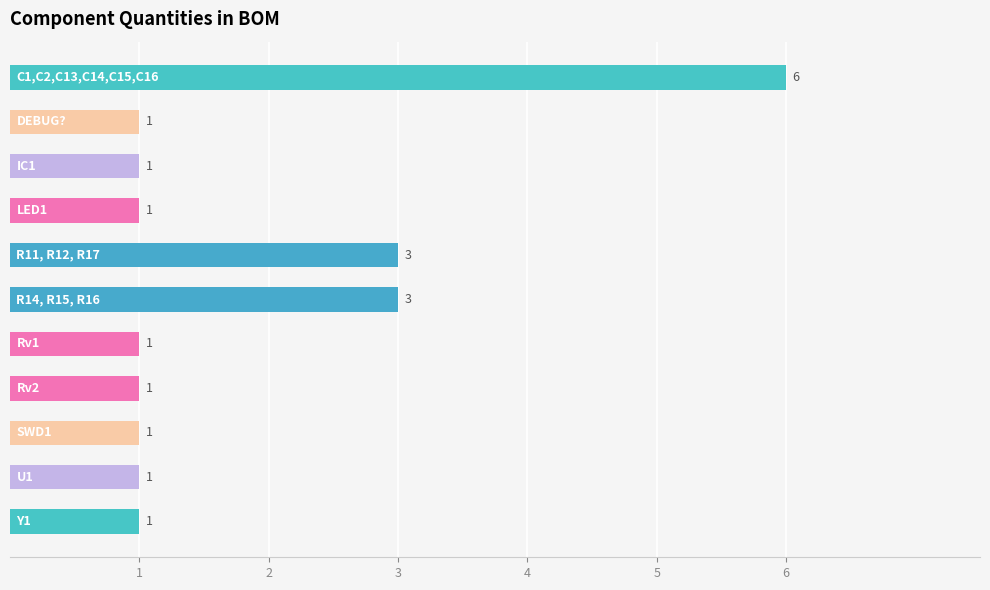

What is the average value?

2